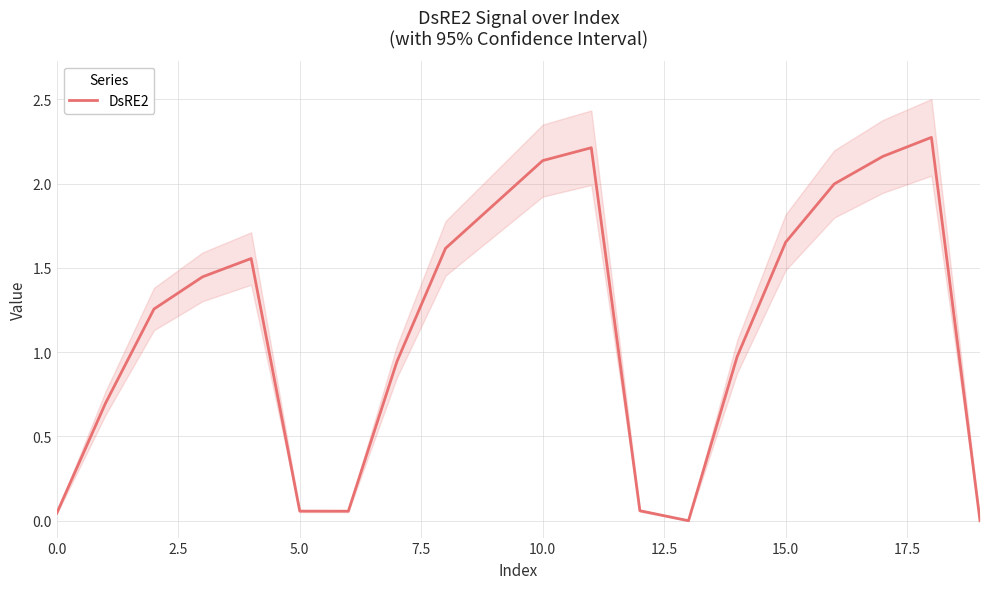

What is the difference between the second highest and minimum values?

2.2